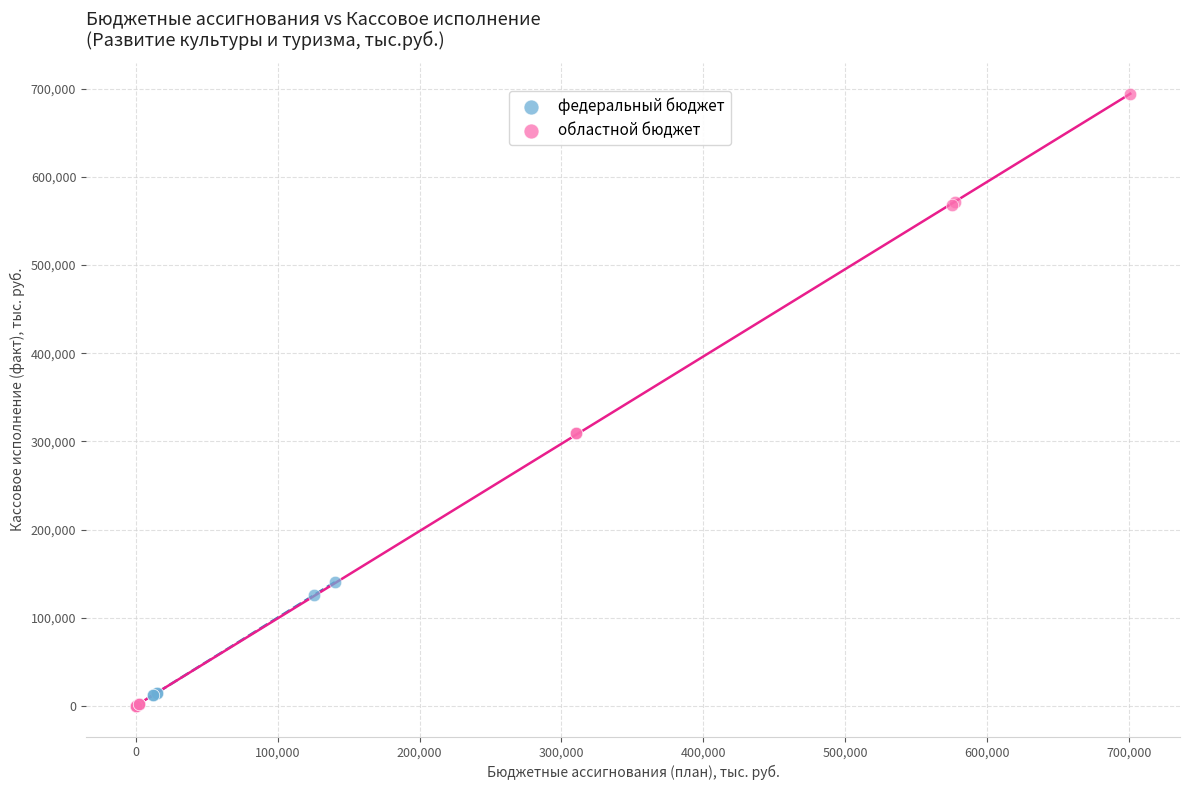

Which series has the largest Y range (max minus min)?

областной бюджет